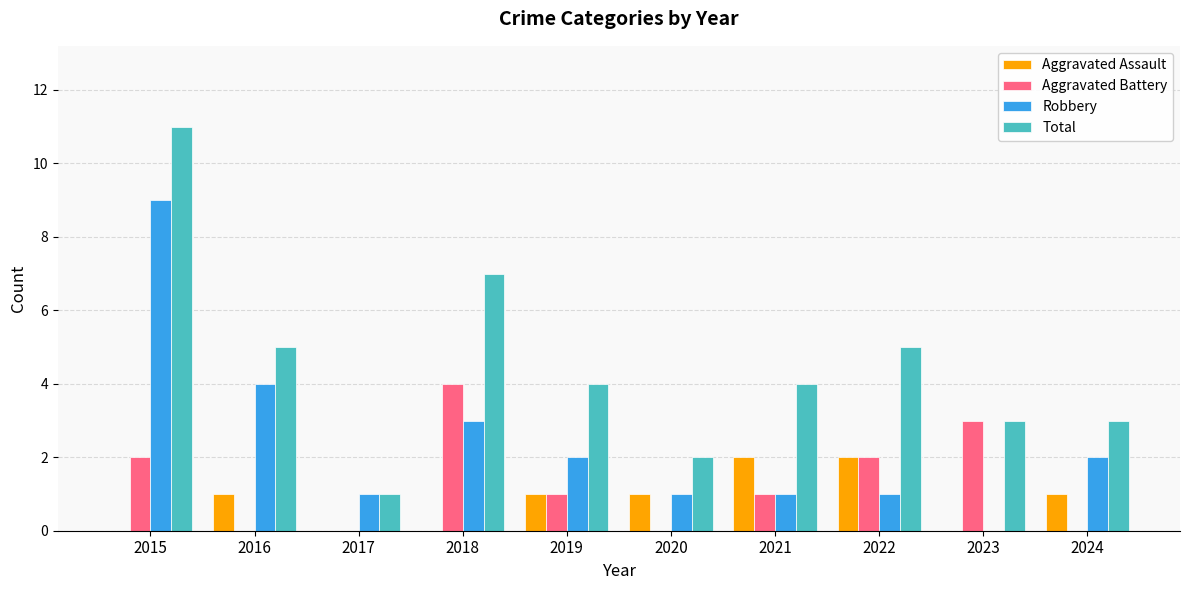

How many groups of bars are there?

10